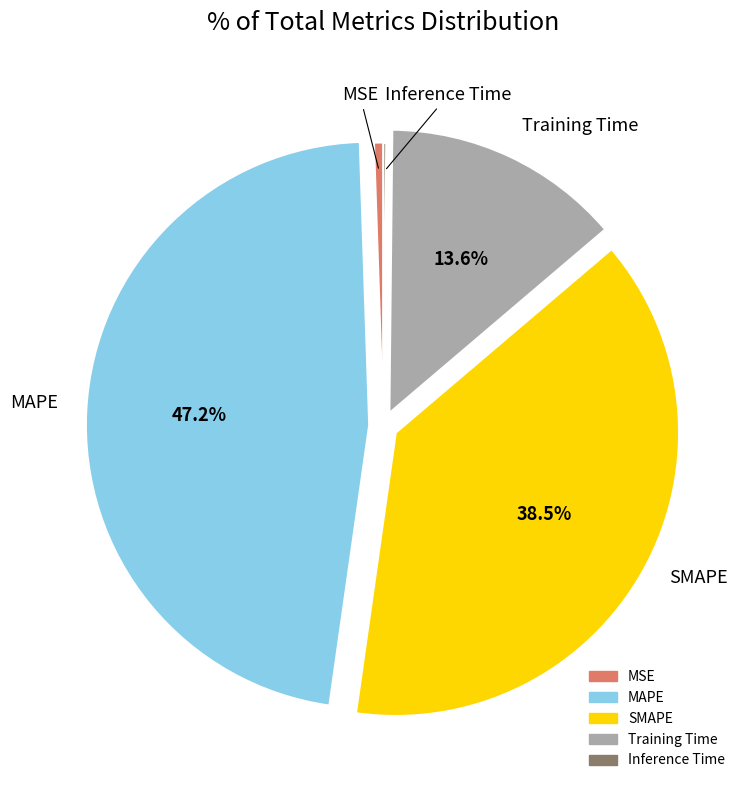

Is SMAPE the majority of the pie?

No